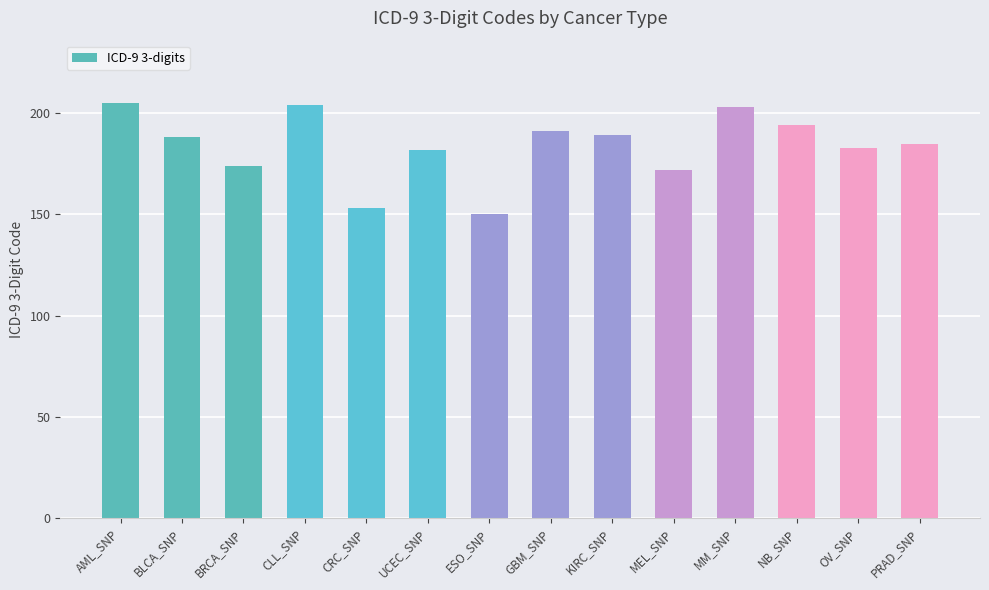

At which label is the value closest to 177?

BRCA_SNP